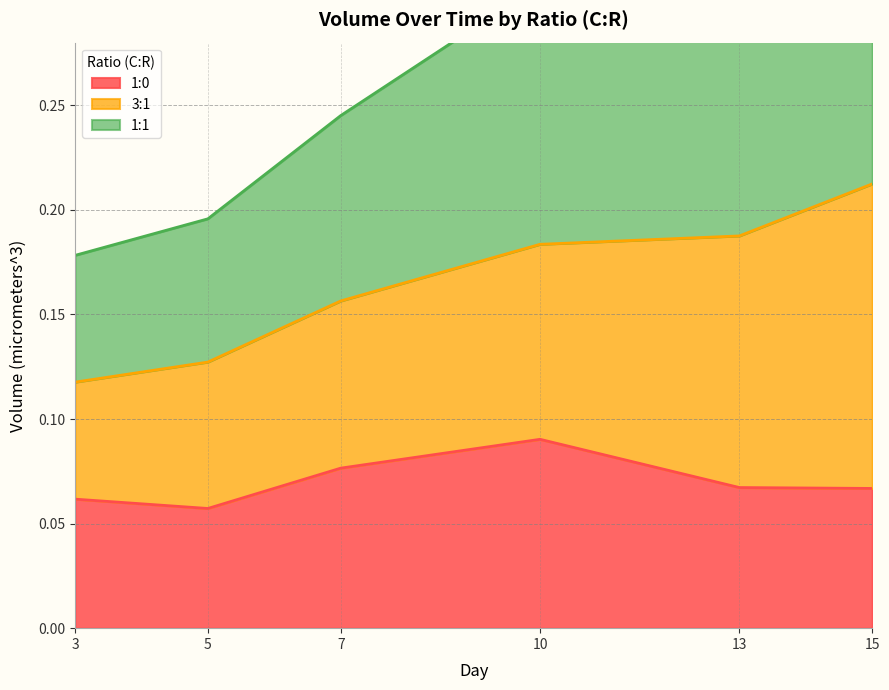

The 1:0 series shows 0.0 at 5. True or false?

False